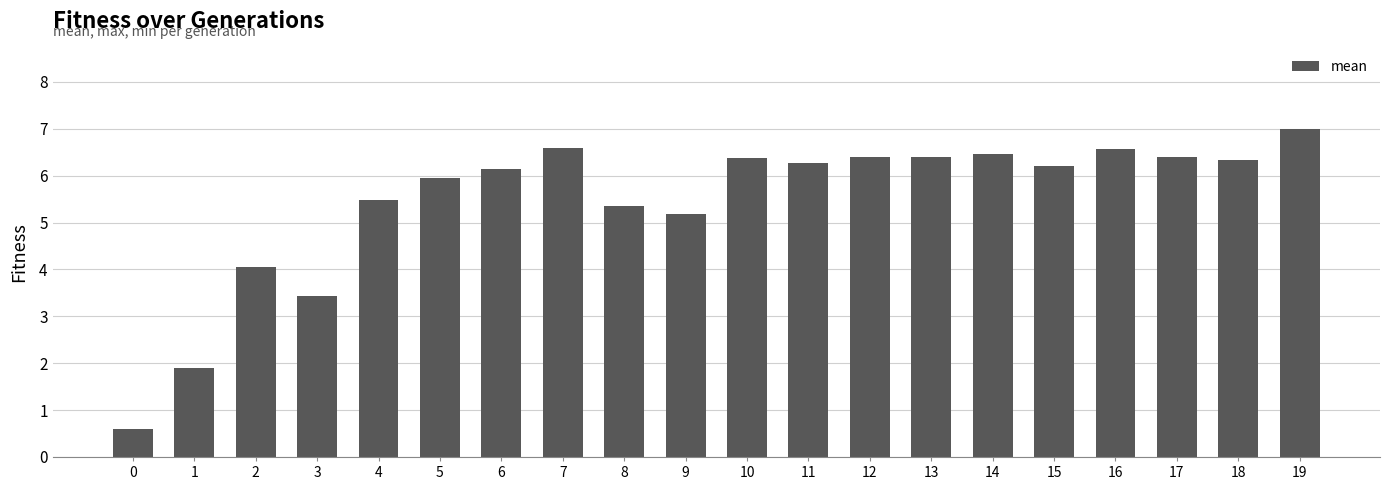

Approximately how many times larger is the value at 4 compared to 1?

2.9